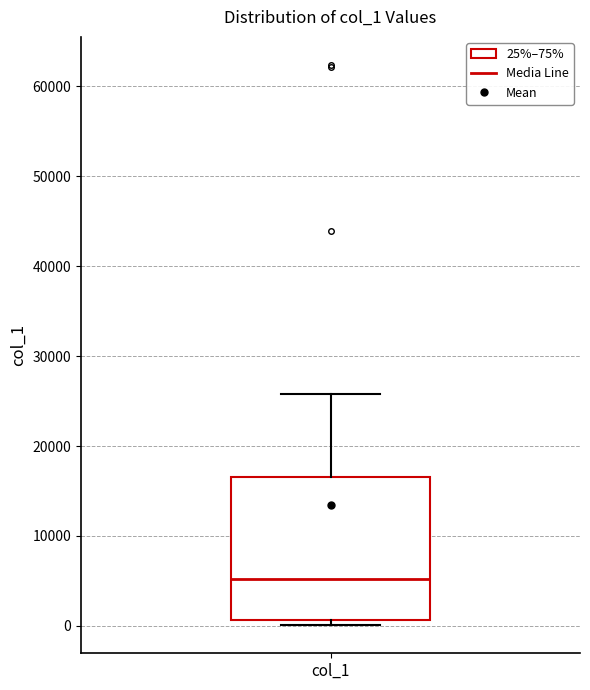

Read this box plot against the y-axis: the position of the median line, the range covered by the box, and the ends of both whiskers. The values are not printed on the chart, so give them approximately, as read against the axis.

median 5000, box 1000 to 17000, whiskers 0 to 26000